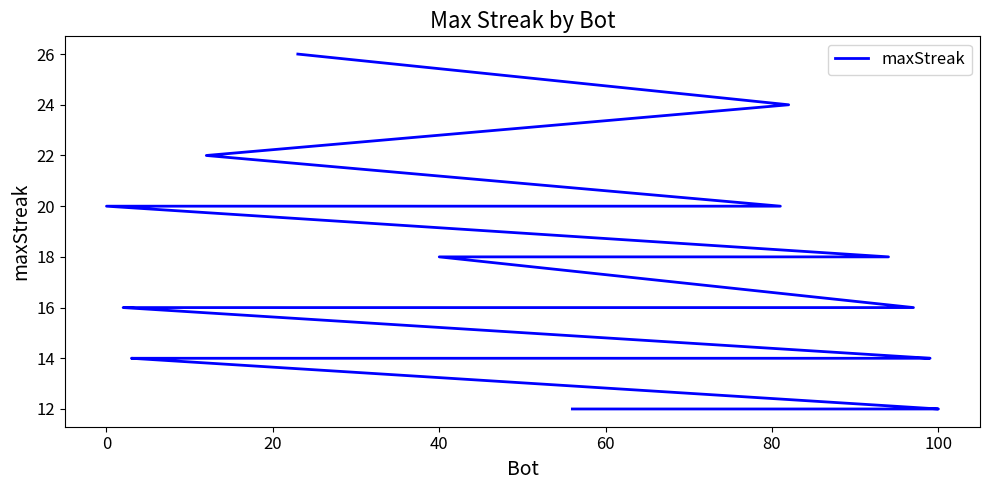

Reading left to right, list all the values displayed in this chart.

26	24	22	20	20	18	18	16	16	16	16	16	16	16	16	14	14	14	14	14	14	14	14	14	14	14	14	14	12	12	12	12	12	12	12	12	12	12	12	12